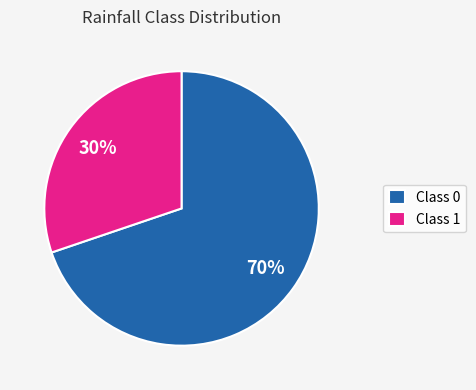

Rank the categories by value from lowest to highest.

Class 1, Class 0